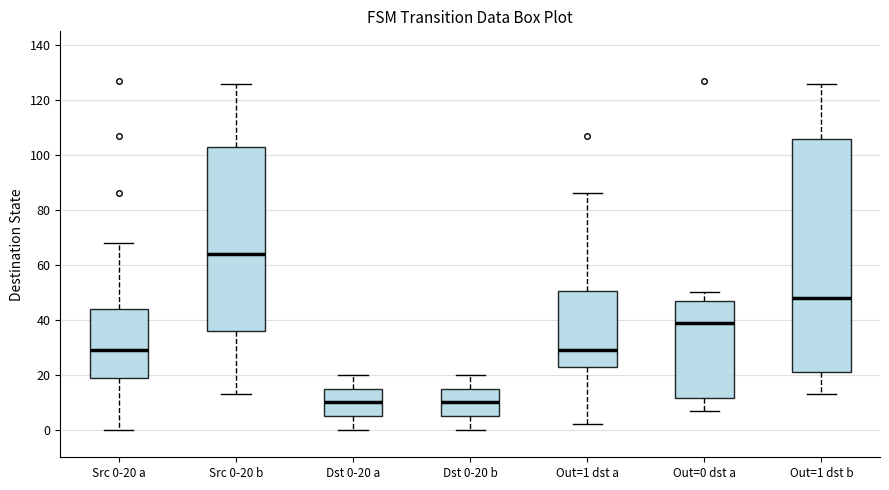

Which box is the tallest, from its lower edge to its upper edge?

Out=1 dst b